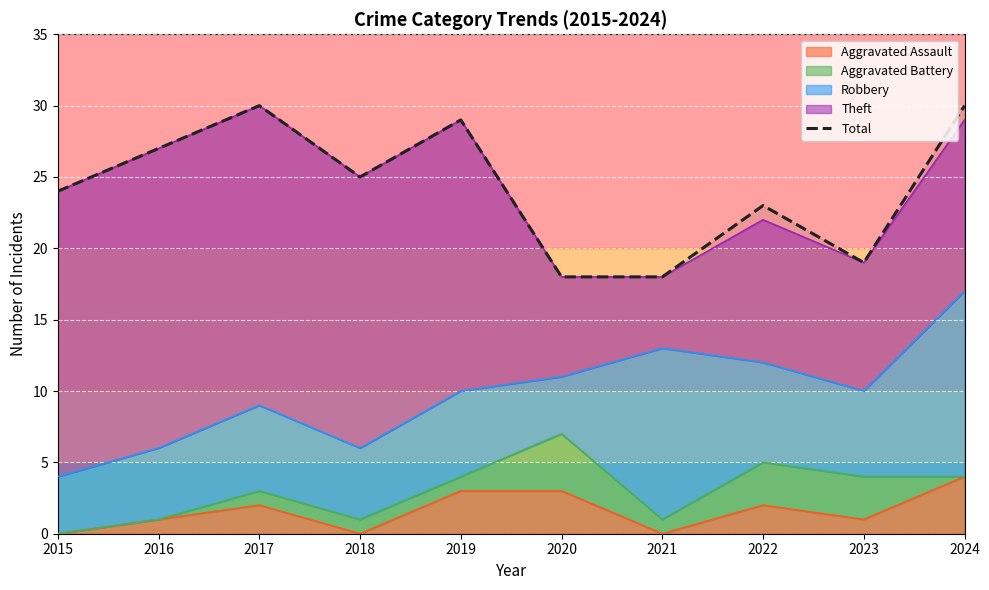

True or false: there are more than 2 points higher than both neighbors.

True